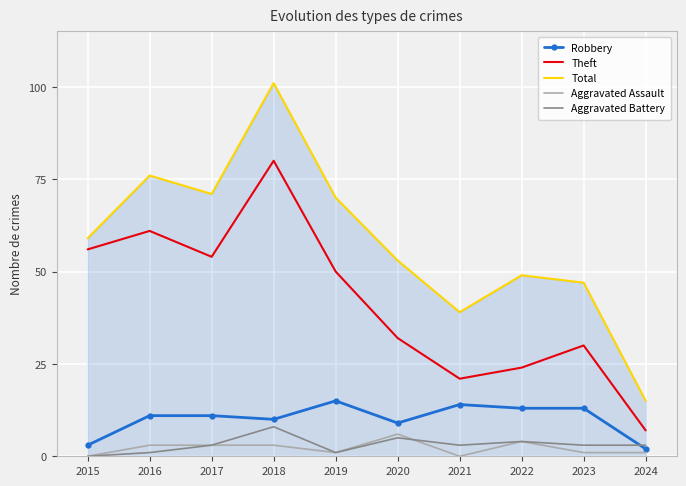

Between 2018 and 2023, which series saw the biggest shift?

Total